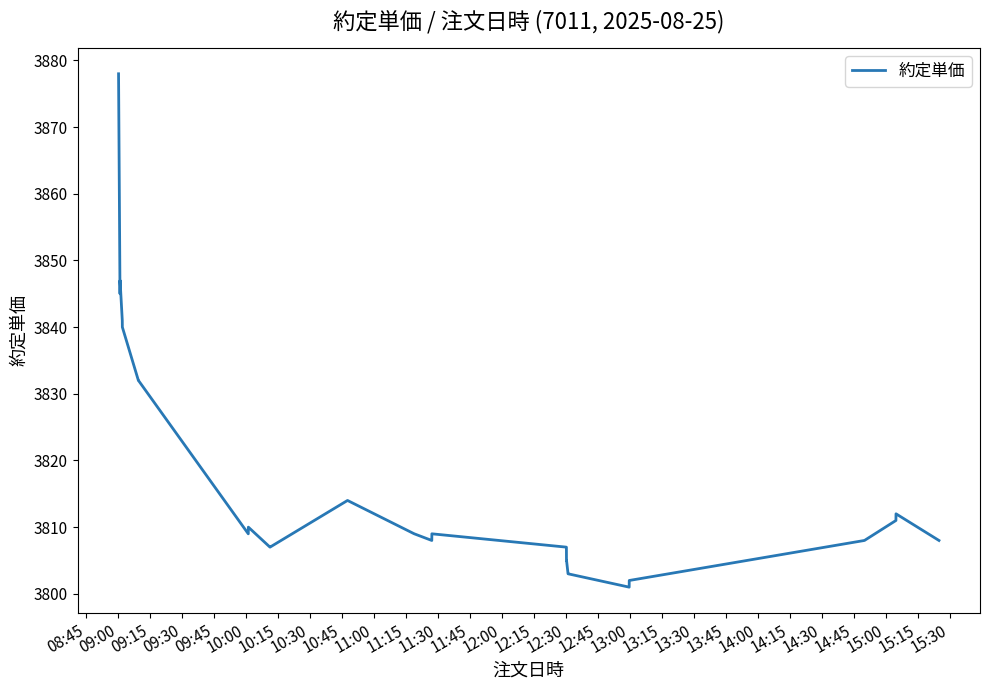

What is the greatest value displayed?

3878